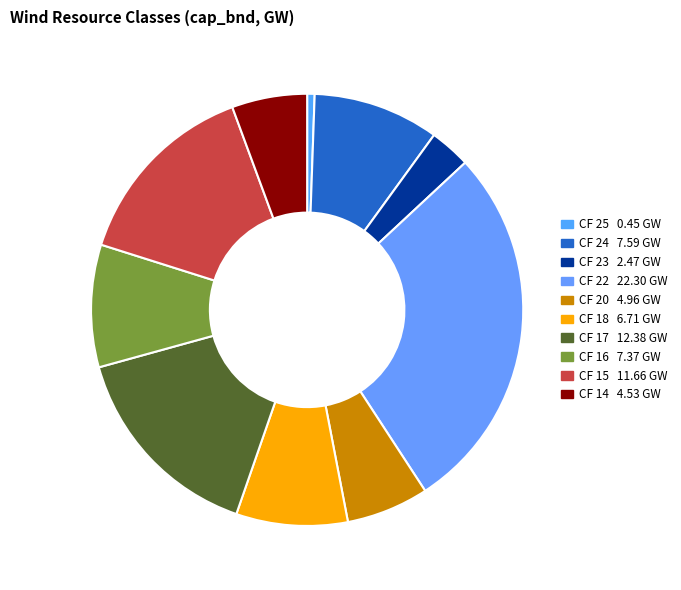

Count the number of slices in the pie.

10